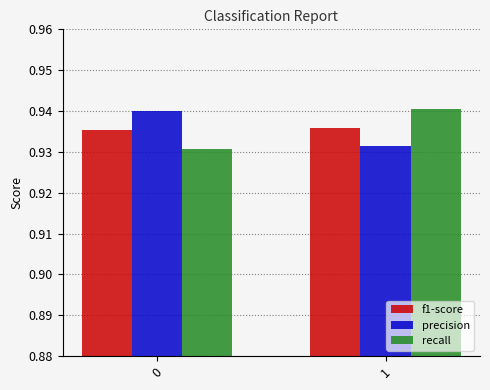

Rank the series at 0 from highest to lowest value.

precision, f1-score, recall